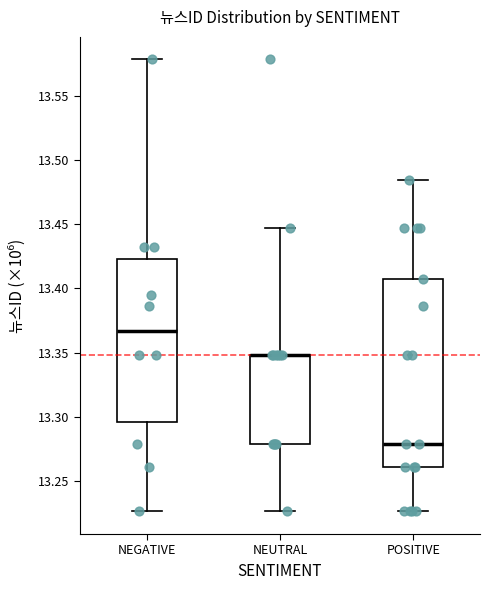

Reading left to right, read every box against the y-axis: the position of its median line, the range the box covers, and the ends of its whiskers. The values are not printed on the chart, so give them approximately, as read against the axis.

NEGATIVE: median 13.365, box 13.295 to 13.425, whiskers 13.225 to 13.580
NEUTRAL: median 13.350 (drawn on the box's upper edge), box 13.280 to 13.350, whiskers 13.225 to 13.445
POSITIVE: median 13.280, box 13.260 to 13.410, whiskers 13.225 to 13.485